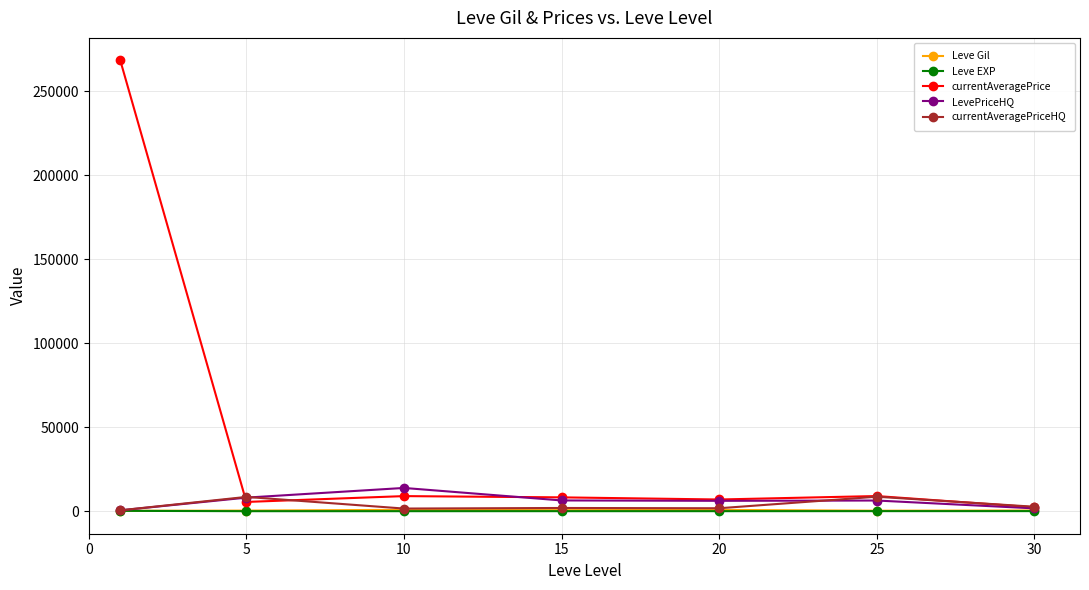

Does the chart have visible grid lines?

Yes